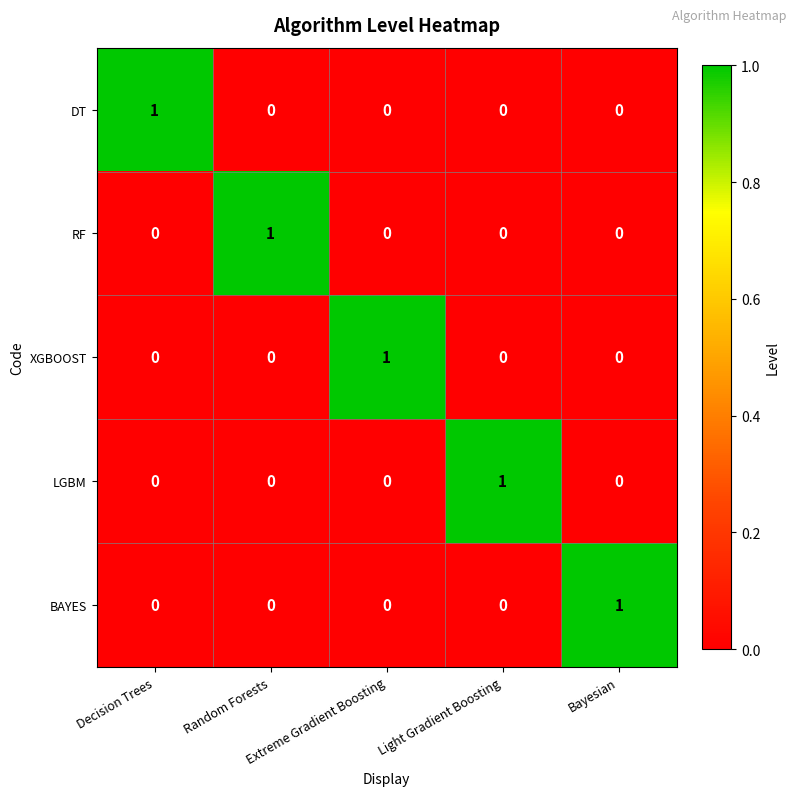

At how many categories does at least one series exceed 0?

5